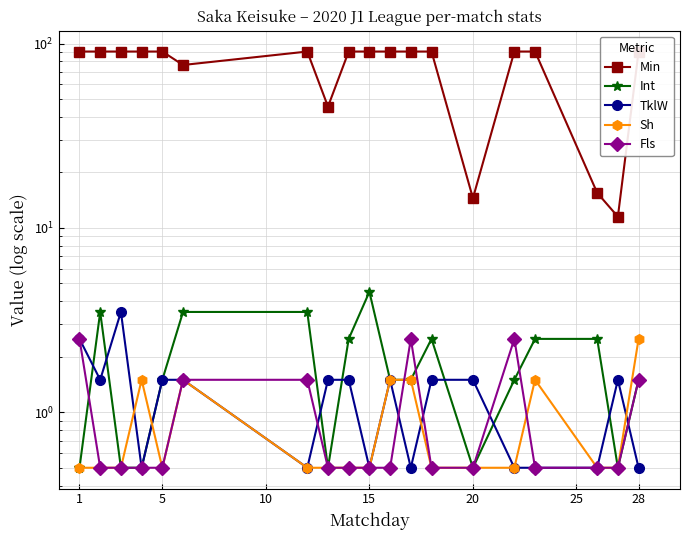

At which label is Fls closest to 1?

5